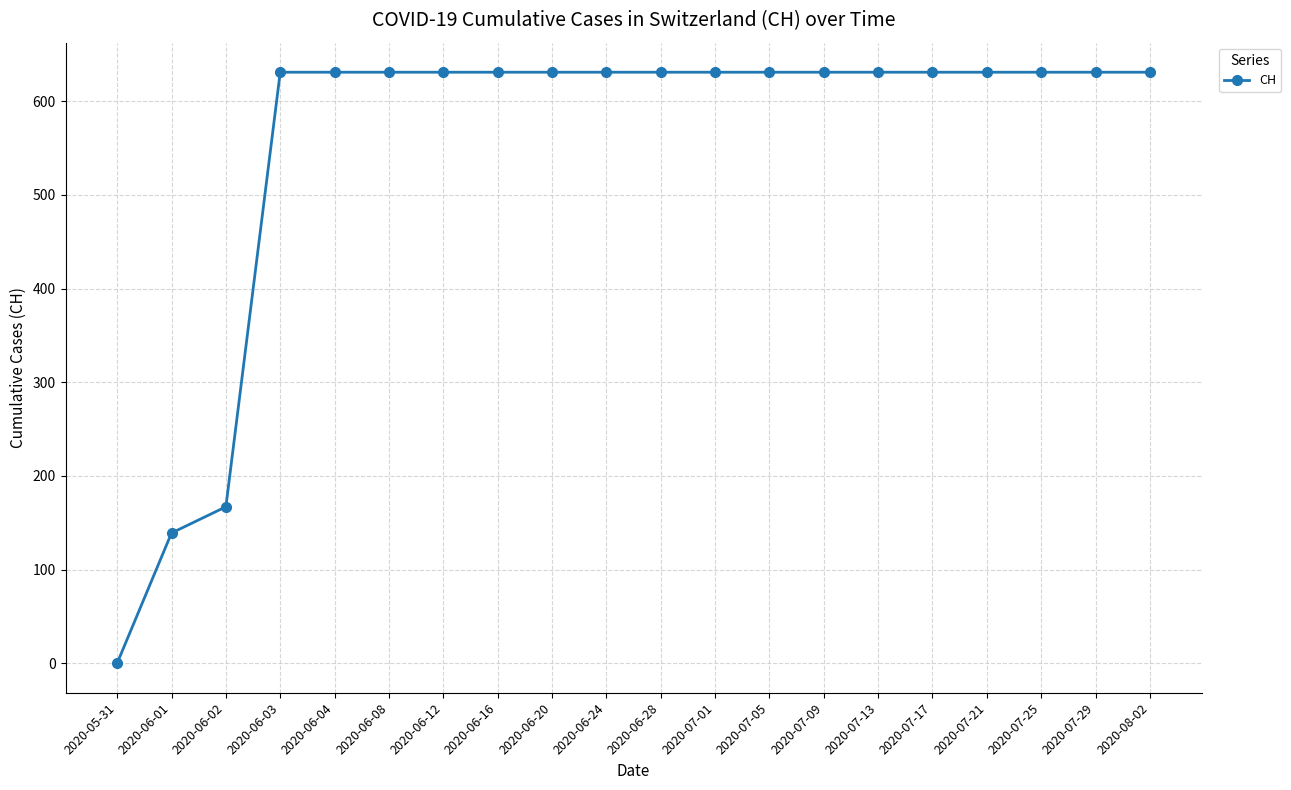

What is the sum of all values?

11033